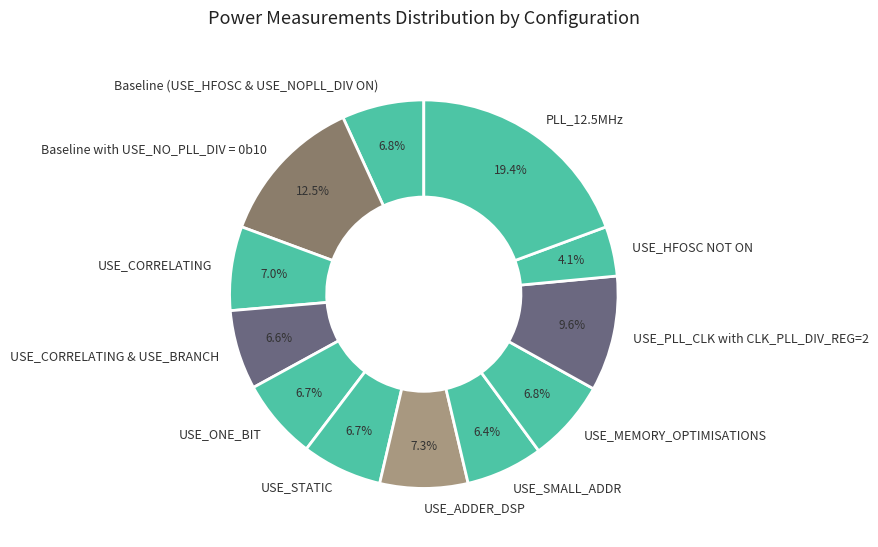

To the nearest percent, what is the difference between the USE_PLL_CLK with CLK_PLL_DIV_REG=2 and USE_SMALL_ADDR slice percentages?

3%